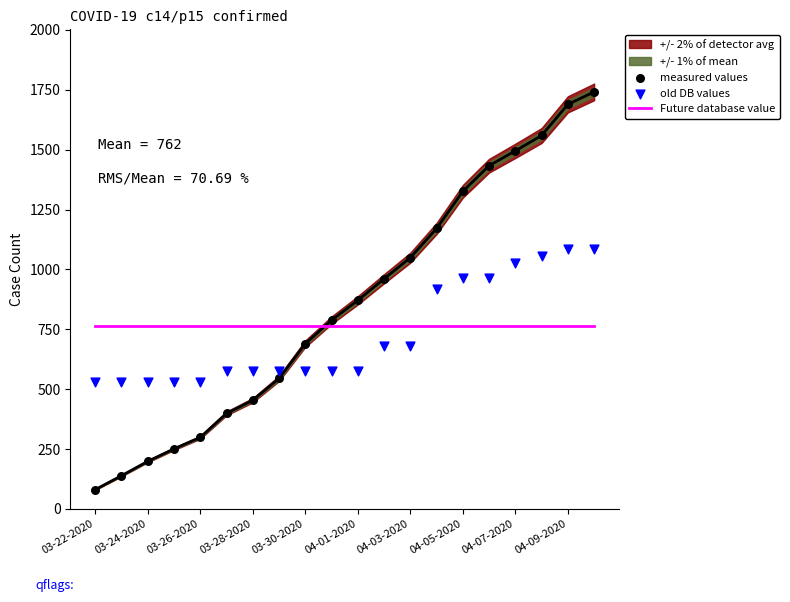

At how many categories does at least one series exceed 694?

20